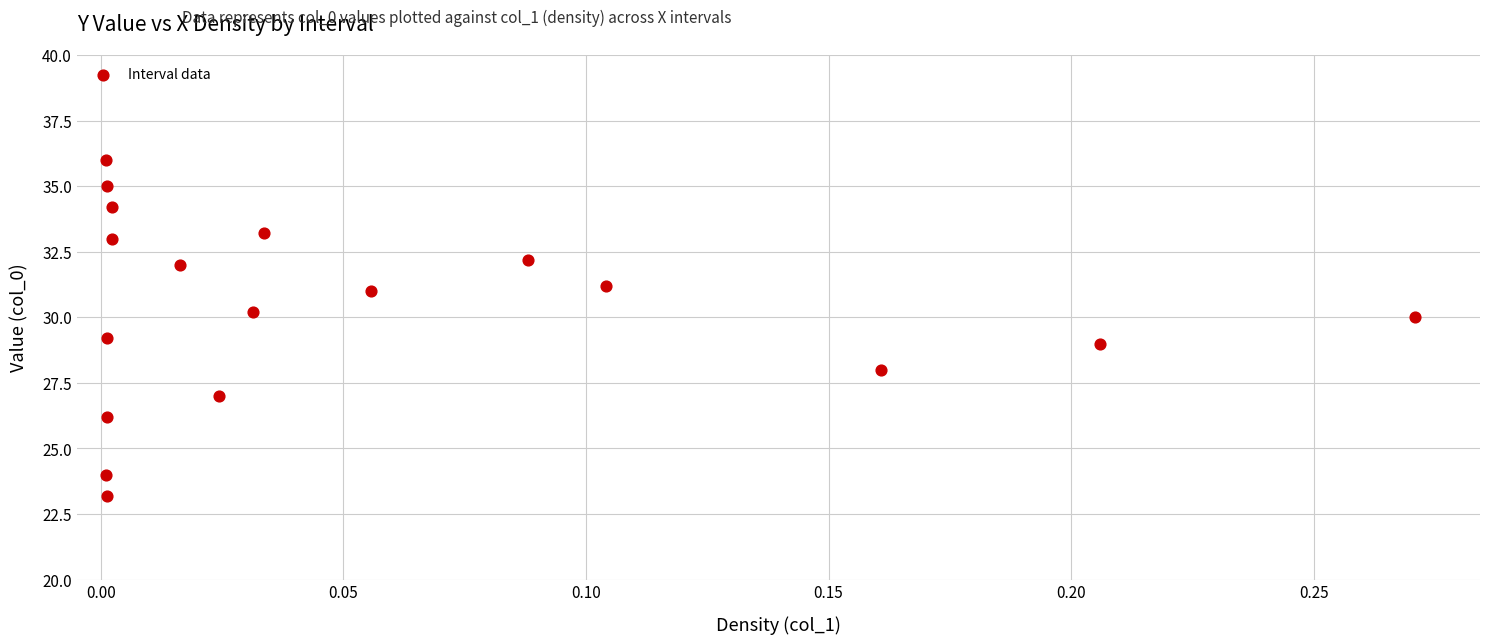

What is the range of Y values (max minus min)?

12.8